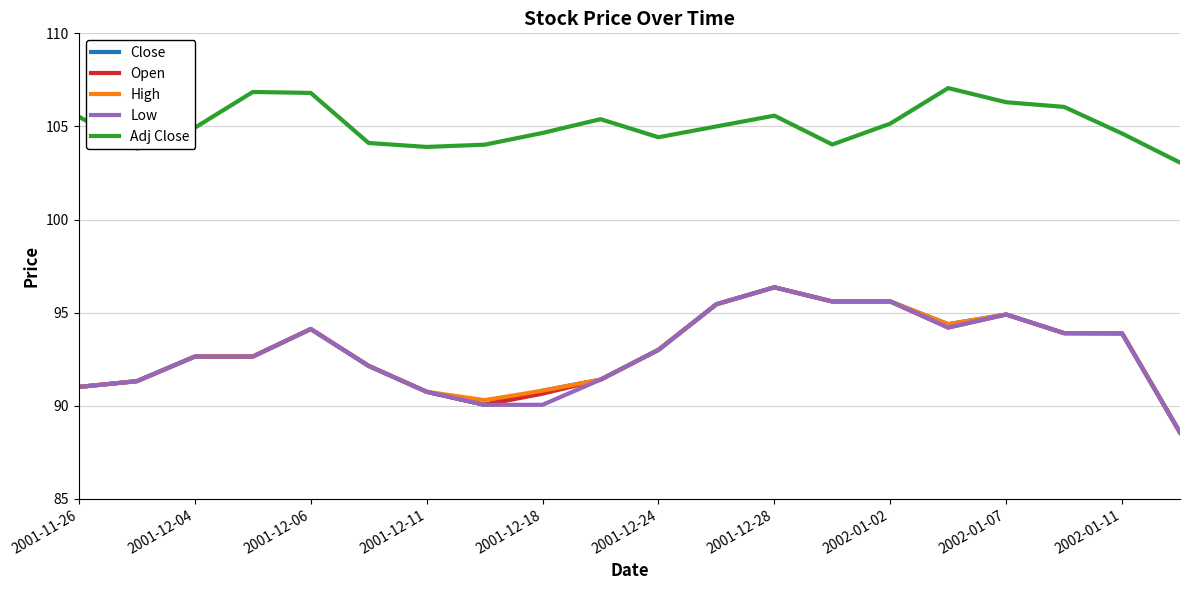

Which series has the largest total across all categories?

Adj Close